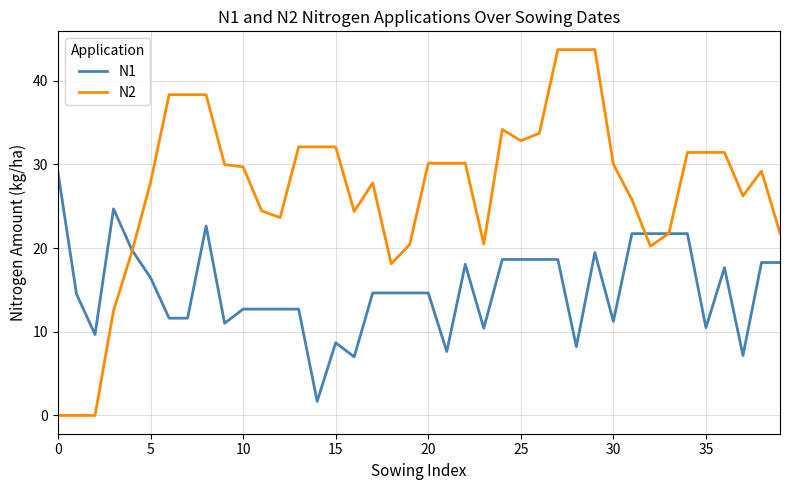

What is the lowest value of the N1 series?

1.7